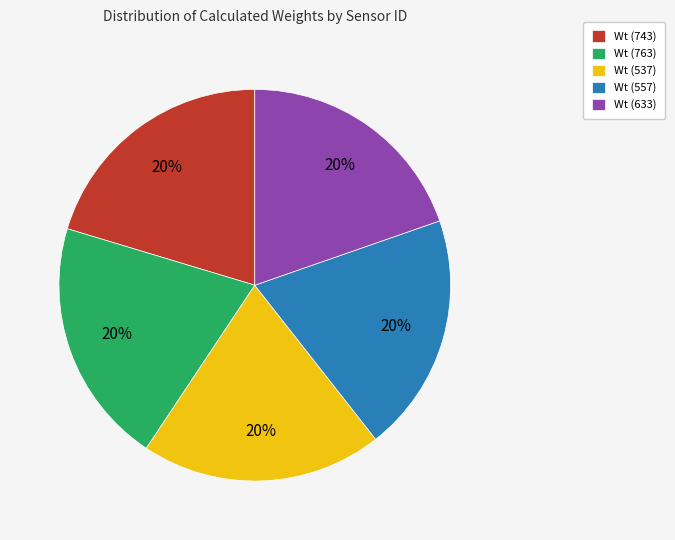

What percentage is the Wt (743) slice, to the nearest percent?

20%